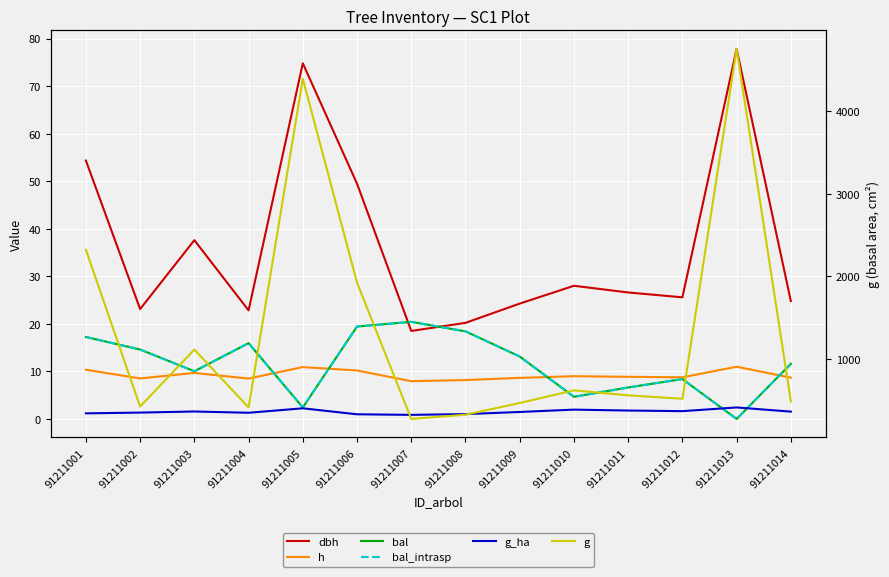

The bal series shows 19.3 at 91211014. True or false?

False